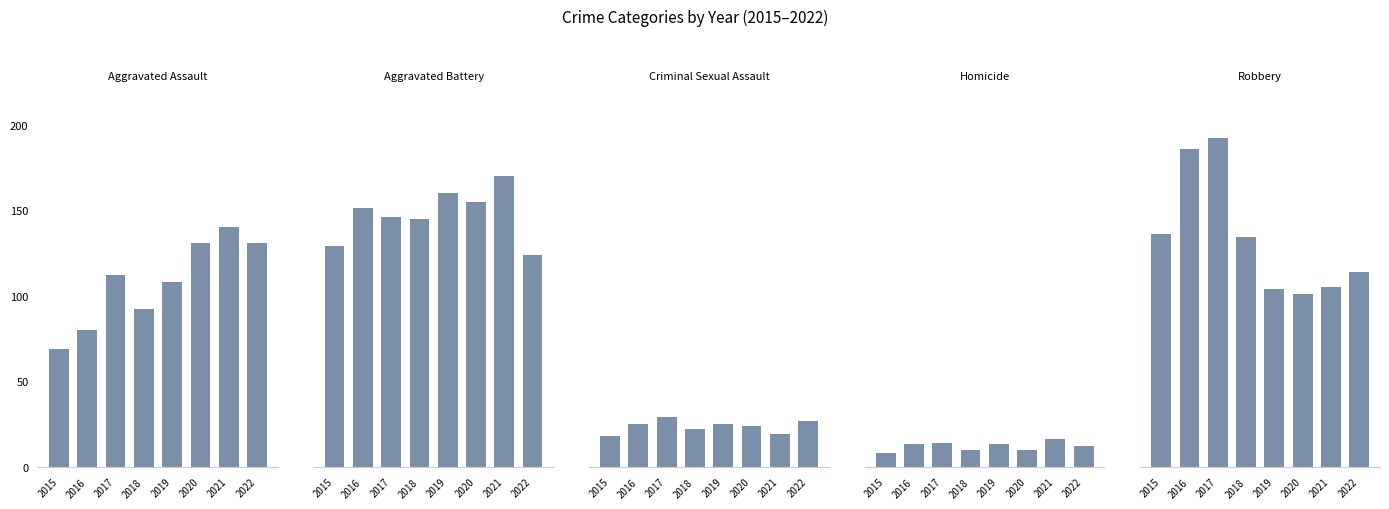

Which category has the lowest value in the Homicide series?

2015